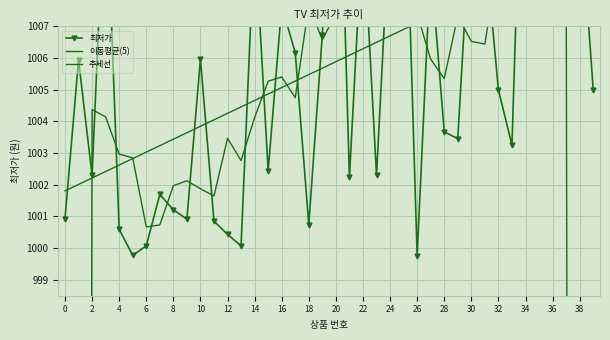

Which series ends up on top after the final intersection of 이동평균(5) and 최저가?

최저가